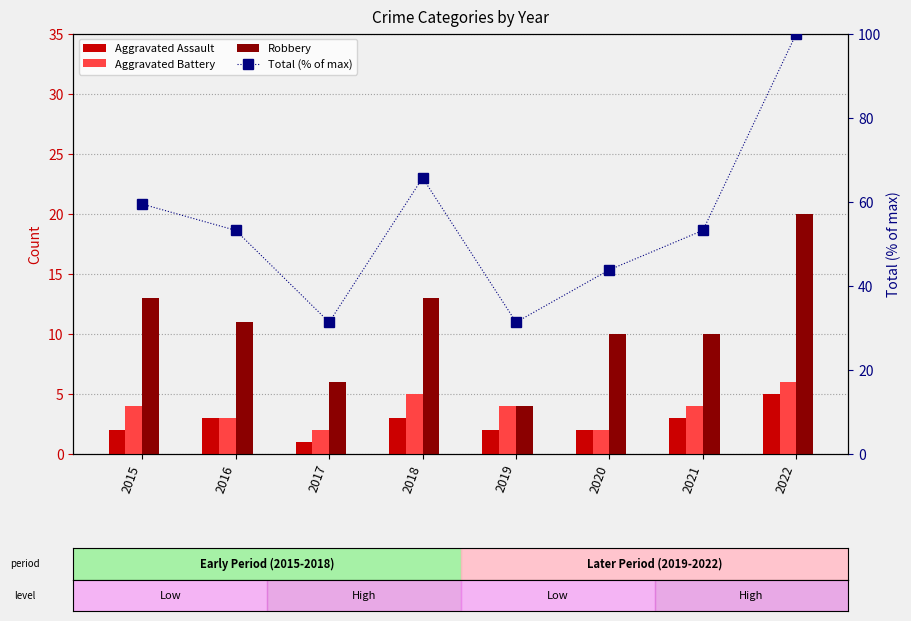

Which has a higher value, 2022 or 2019?

2022